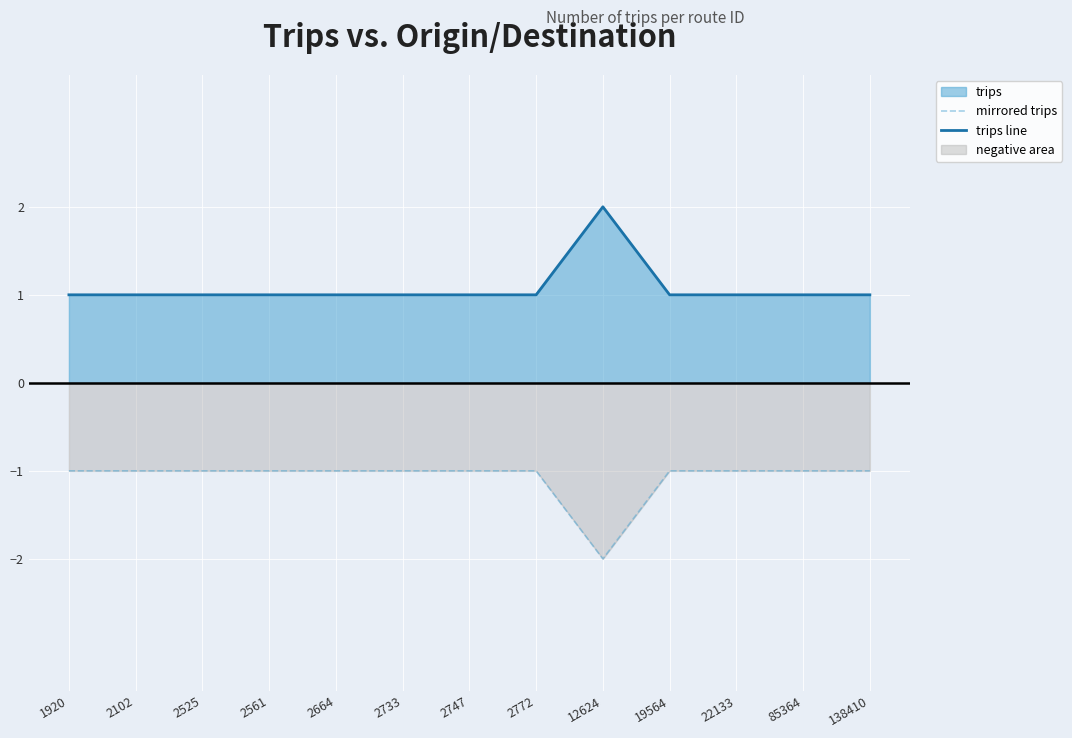

True or false: trips line and mirrored trips cross at least once.

False